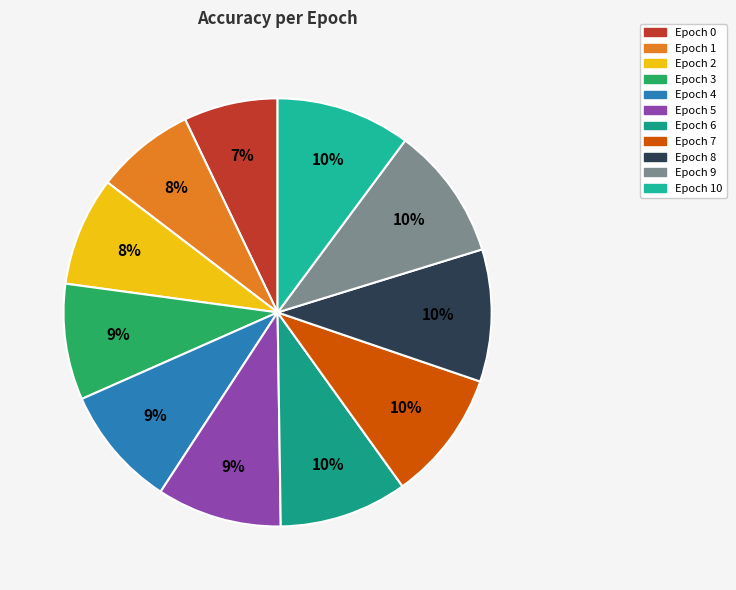

How many slices are in this pie chart?

11